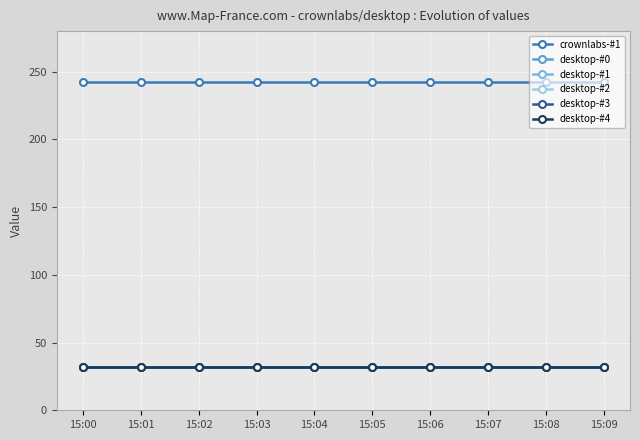

What is the maximum value shown in the chart?

242.4